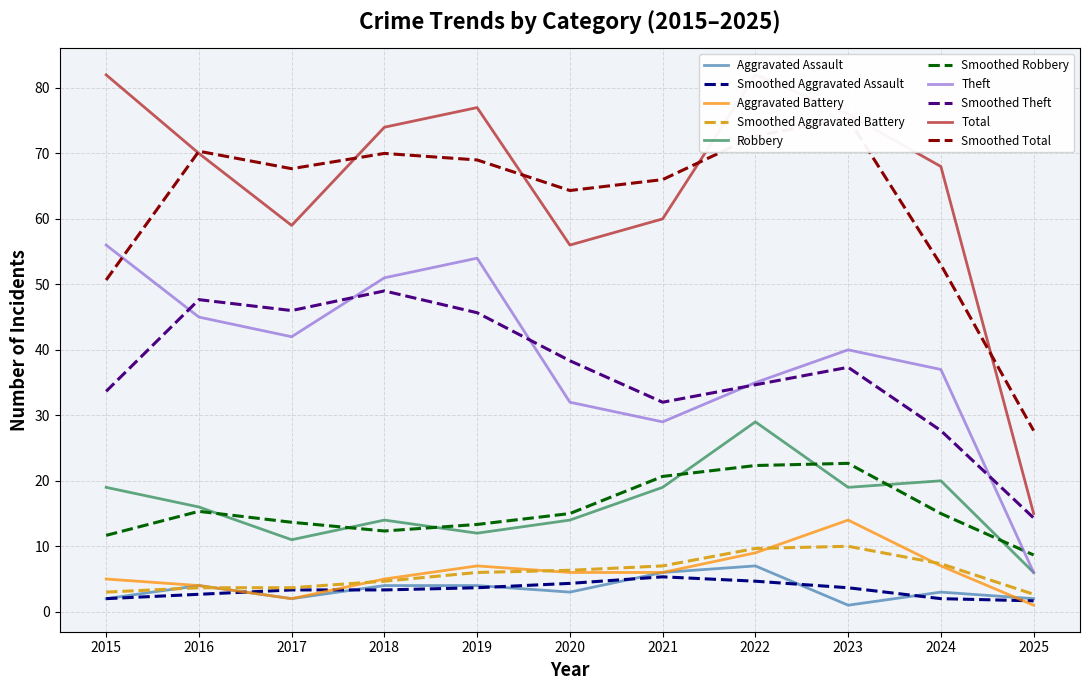

At which label does Total reach its minimum?

2025